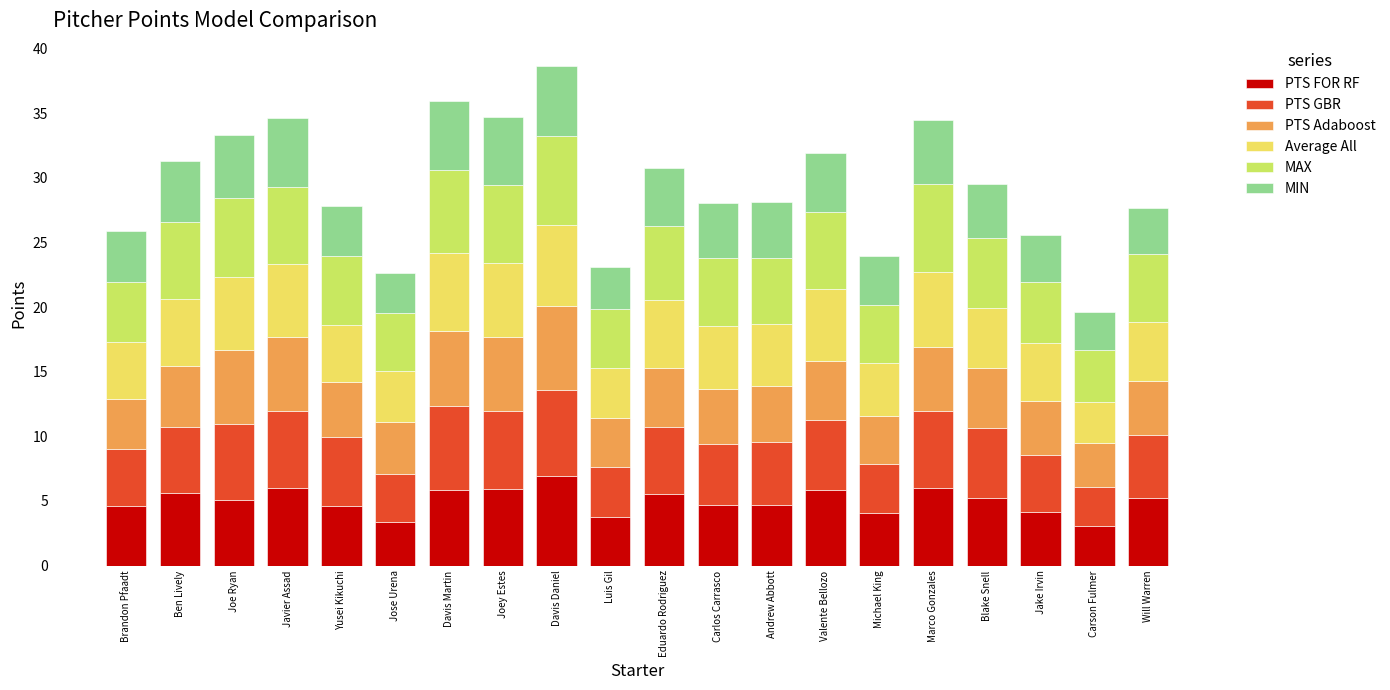

What is the difference between the PTS FOR RF values at Javier Assad and Michael King?

1.9